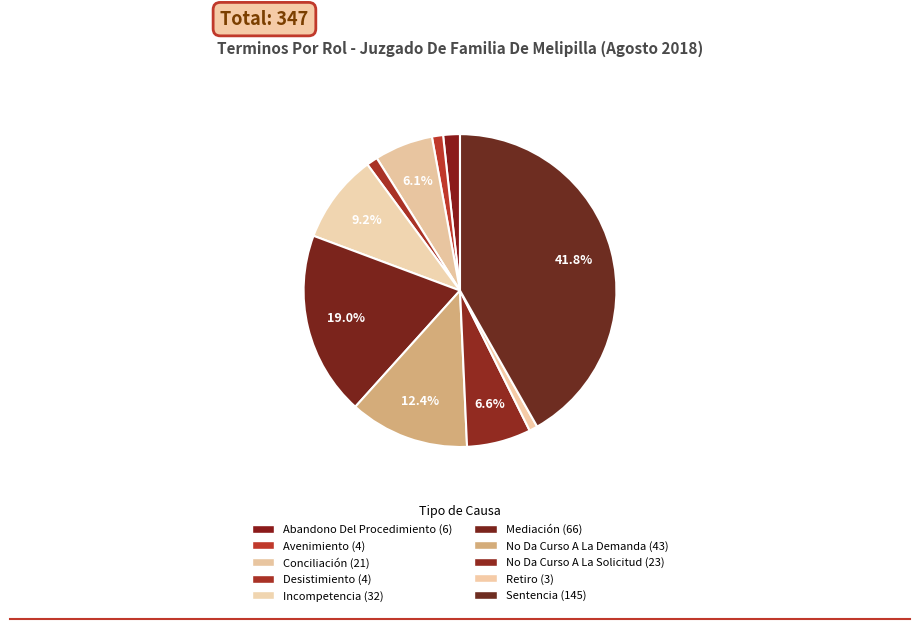

Count the number of slices in the pie.

10